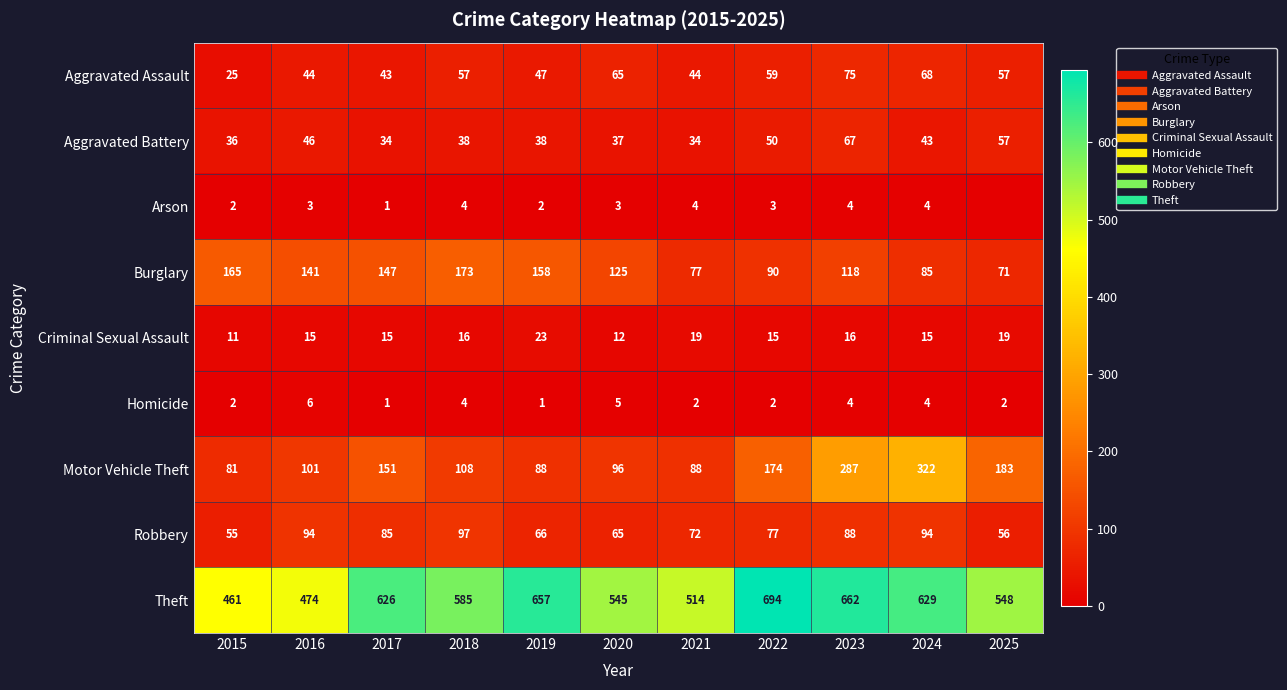

What is the difference between the highest and lowest values at 2022?

692